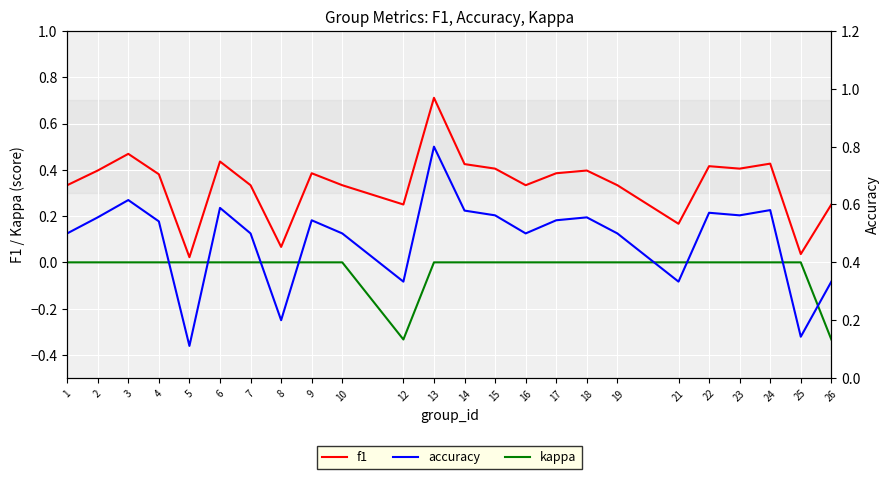

Which series has the widest spread of values?

accuracy